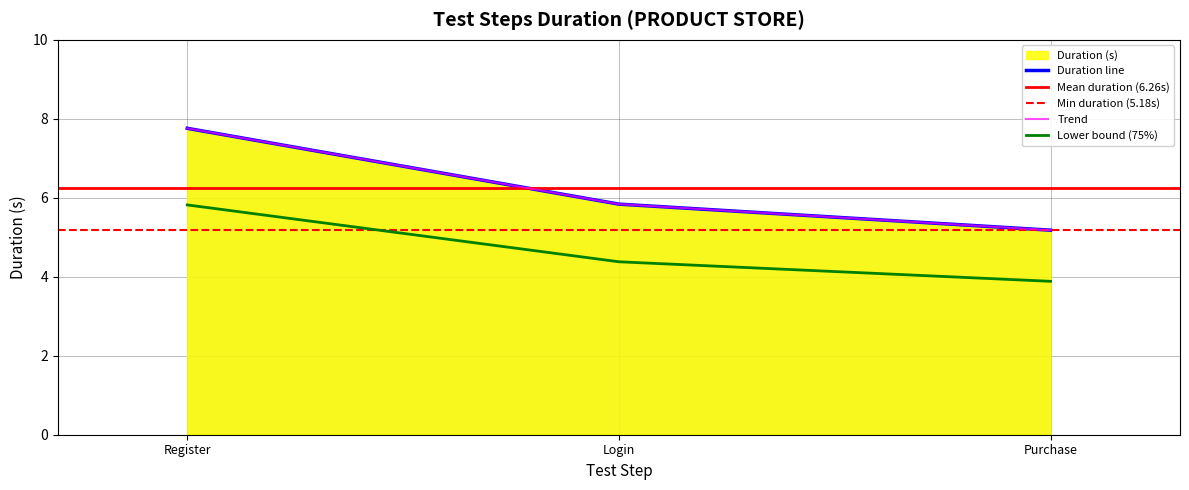

List the labels in order of value, smallest first.

make a purchase on the page PRODUCT STORE, Login on the page PRODUCT STORE, Register on the page PRODUCT STORE